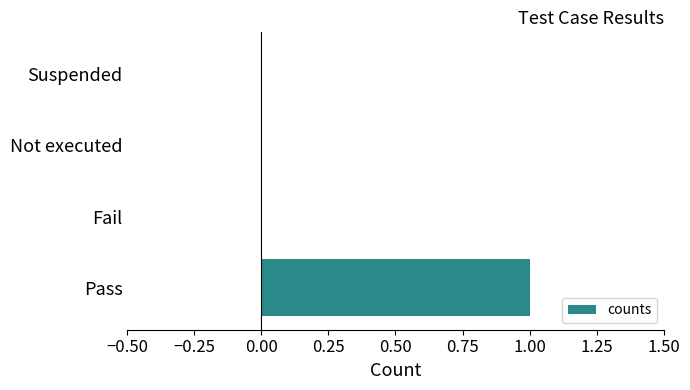

At which category does the chart reach its peak across all series?

Pass